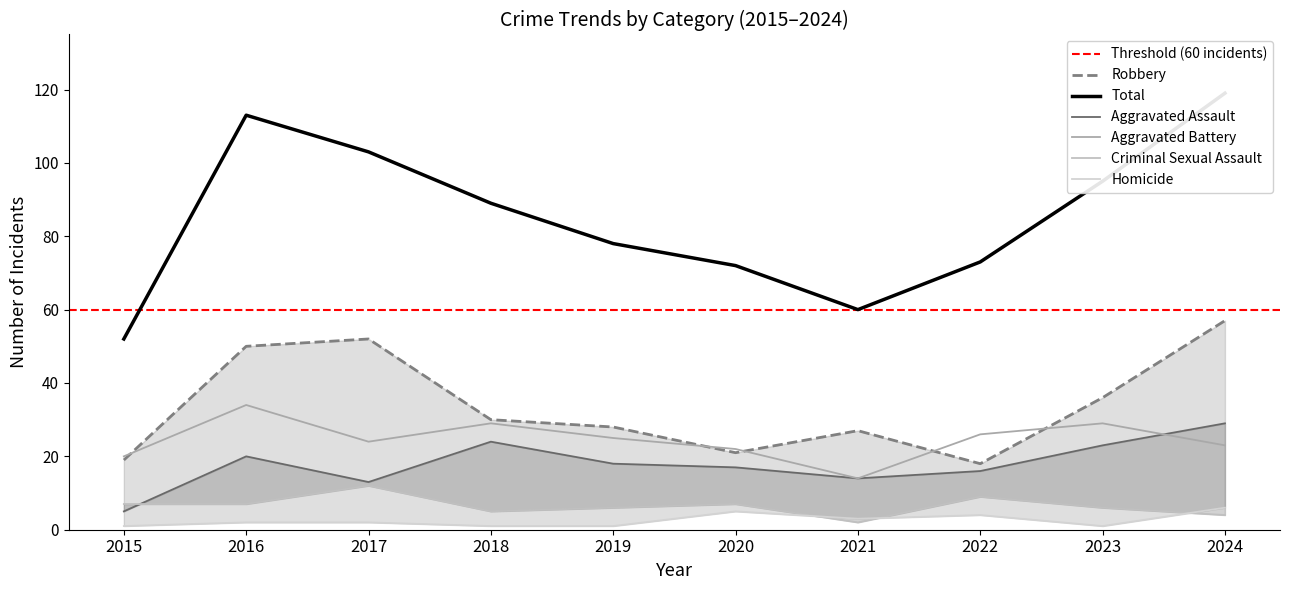

Reading left to right, transcribe all the data shown in this chart.

Aggravated Assault: 5	20	13	24	18	17	14	16	23	29
Aggravated Battery: 20	34	24	29	25	22	14	26	29	23
Criminal Sexual Assault: 7	7	12	5	6	7	2	9	6	4
Homicide: 1	2	2	1	1	5	3	4	1	6
Robbery: 19	50	52	30	28	21	27	18	36	57
Total: 52	113	103	89	78	72	60	73	95	119